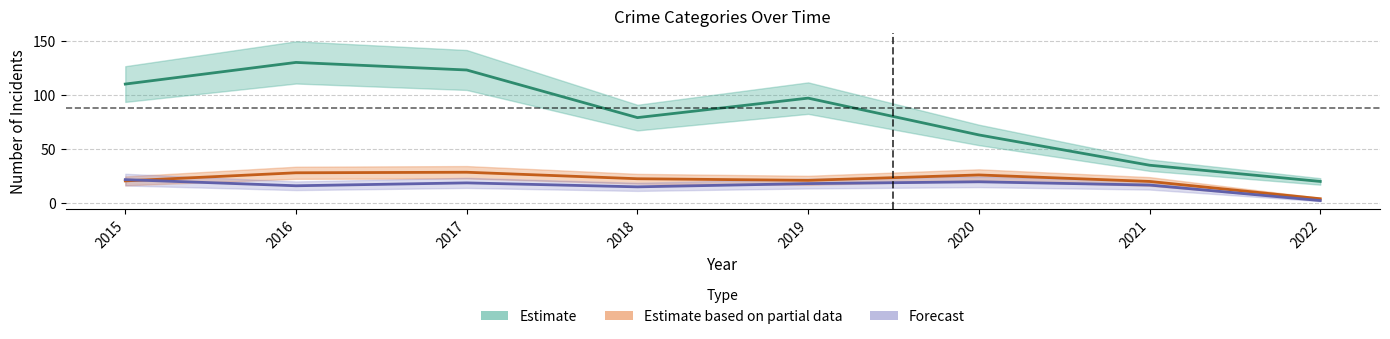

How many categories are shown in the chart?

8